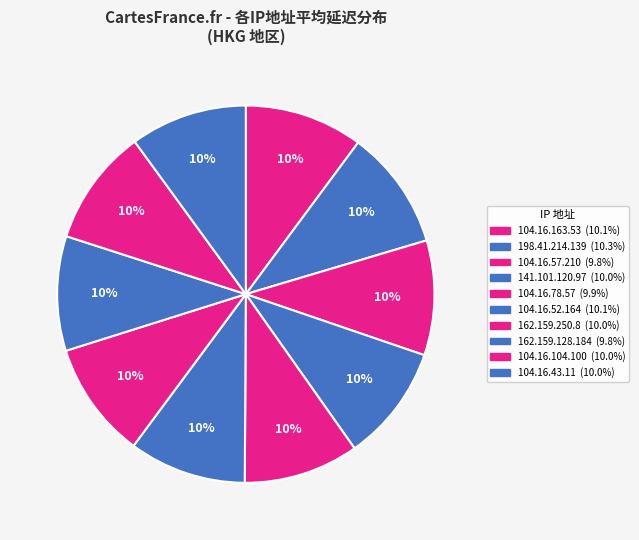

True or false: 141.101.120.97 accounts for 22% of the total.

False